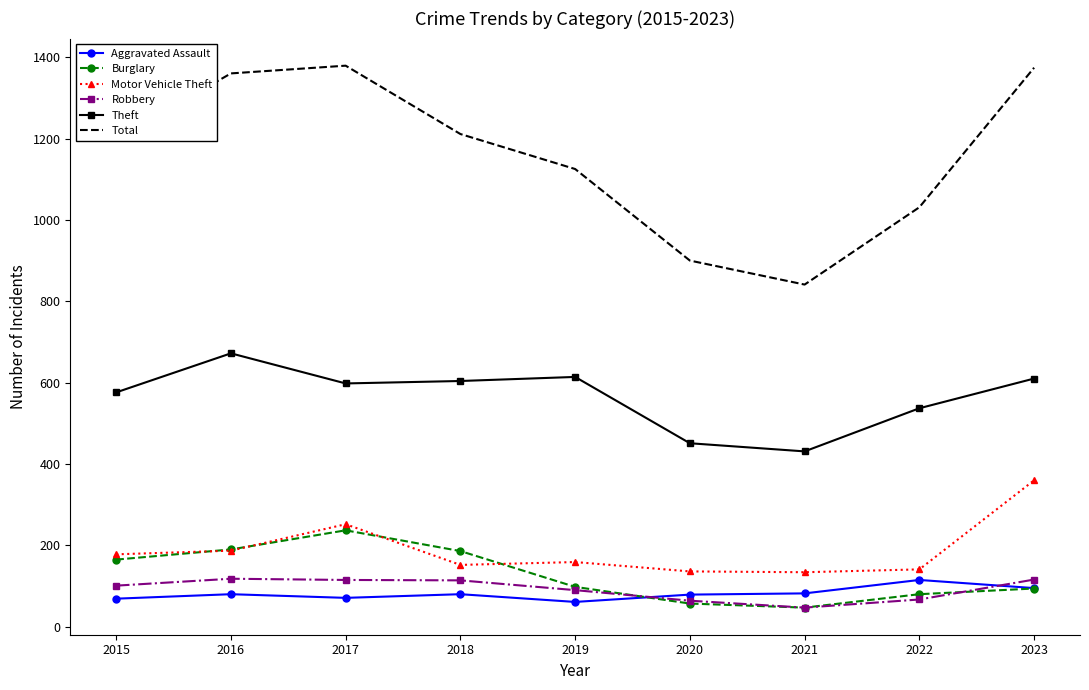

How many categories are shown in the chart?

9